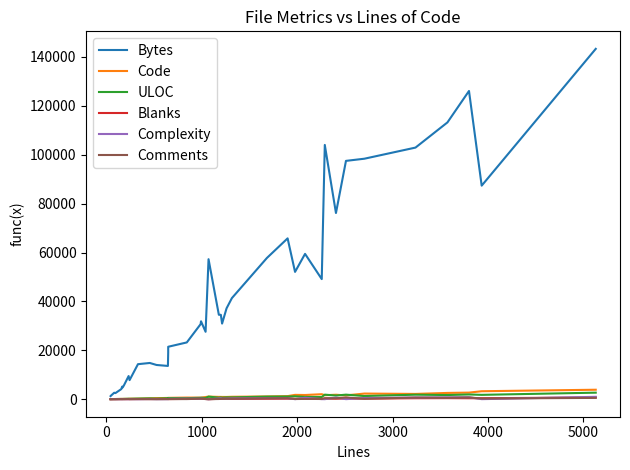

Reading left to right, what are all the values shown in this chart?

Bytes: 1279	1495	2648	2485	4132	5132	4830	5749	9469	7806	14328	14821	13999	13608	19080	21452	23224	30707	31873	27575	57273	34547	34519	30931	37184	41365	57777	65795	52083	59447	49133	104016	76157	97494	98378	102930	113232	126089	87360	143320
Code: 20	31	53	70	119	130	130	141	126	205	215	371	432	514	523	553	666	628	630	895	1055	946	941	924	915	990	1115	1258	1771	1717	2040	1633	1827	1557	2305	2158	2568	2697	3262	3872
ULOC: 31	35	68	68	106	94	104	126	191	161	257	326	244	395	339	439	427	584	613	486	1061	625	744	639	752	746	1064	1098	1180	942	893	1863	1497	1861	1291	1850	1707	1941	1782	2675
Blanks: 3	8	9	15	19	22	25	24	14	22	52	59	83	80	46	50	121	146	137	89	6	147	115	135	158	108	179	209	137	244	129	242	212	244	237	398	433	394	393	722
Complexity: 4	2	18	8	28	20	34	42	0	56	1	83	16	18	46	127	205	168	205	98	2	279	411	213	235	341	453	423	19	596	32	14	659	27	493	692	763	796	26	969
Comments: 20	9	19	8	17	12	15	19	92	15	63	24	10	50	78	44	55	213	224	55	9	85	143	153	186	217	388	432	69	121	88	414	367	710	162	684	574	710	279	536